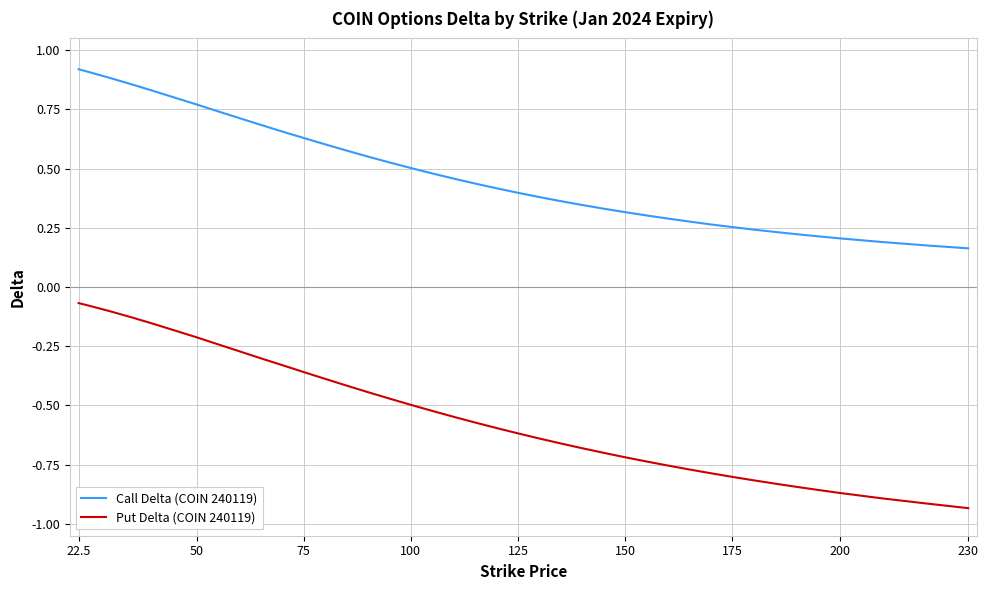

Which series has the largest total across all categories?

Call Delta (COIN 240119)